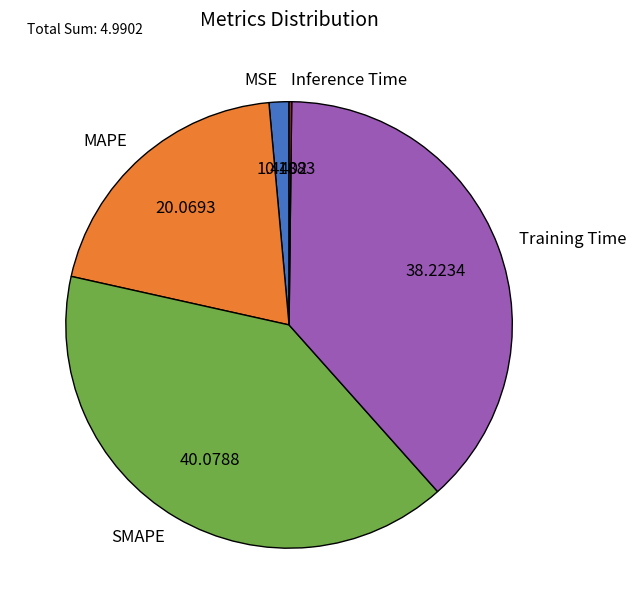

Is there a majority slice in this chart?

No